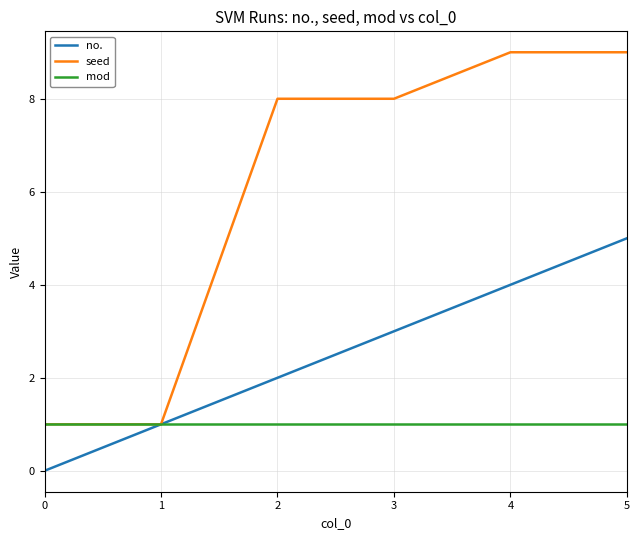

True or false: no. has a value of 3 at 2.

False